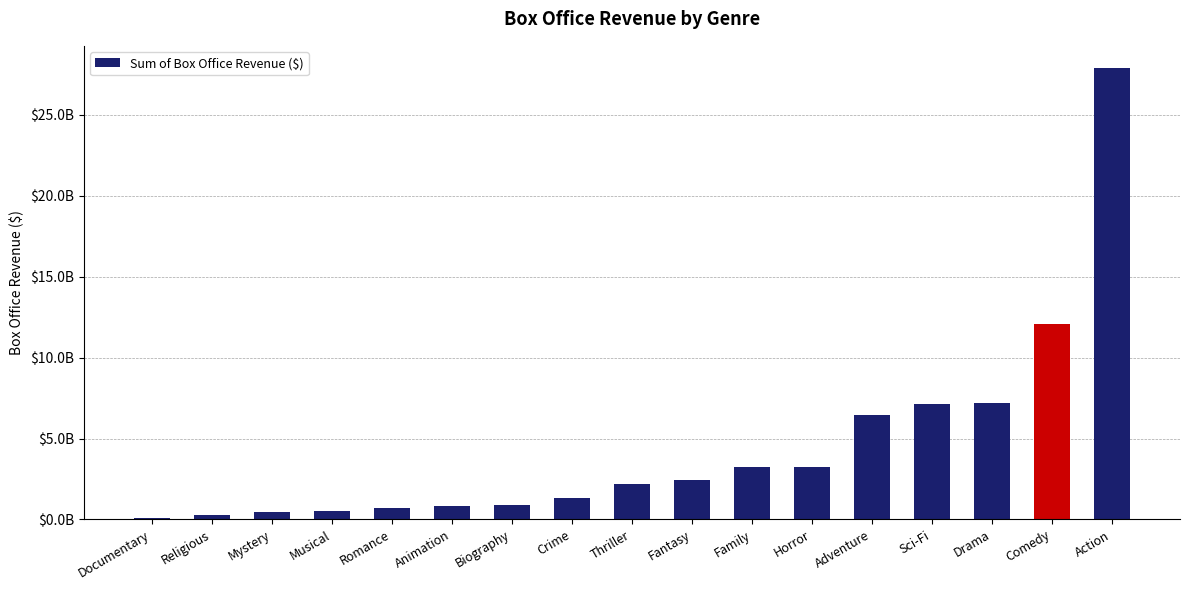

What is the minimum value shown in the chart?

68500000